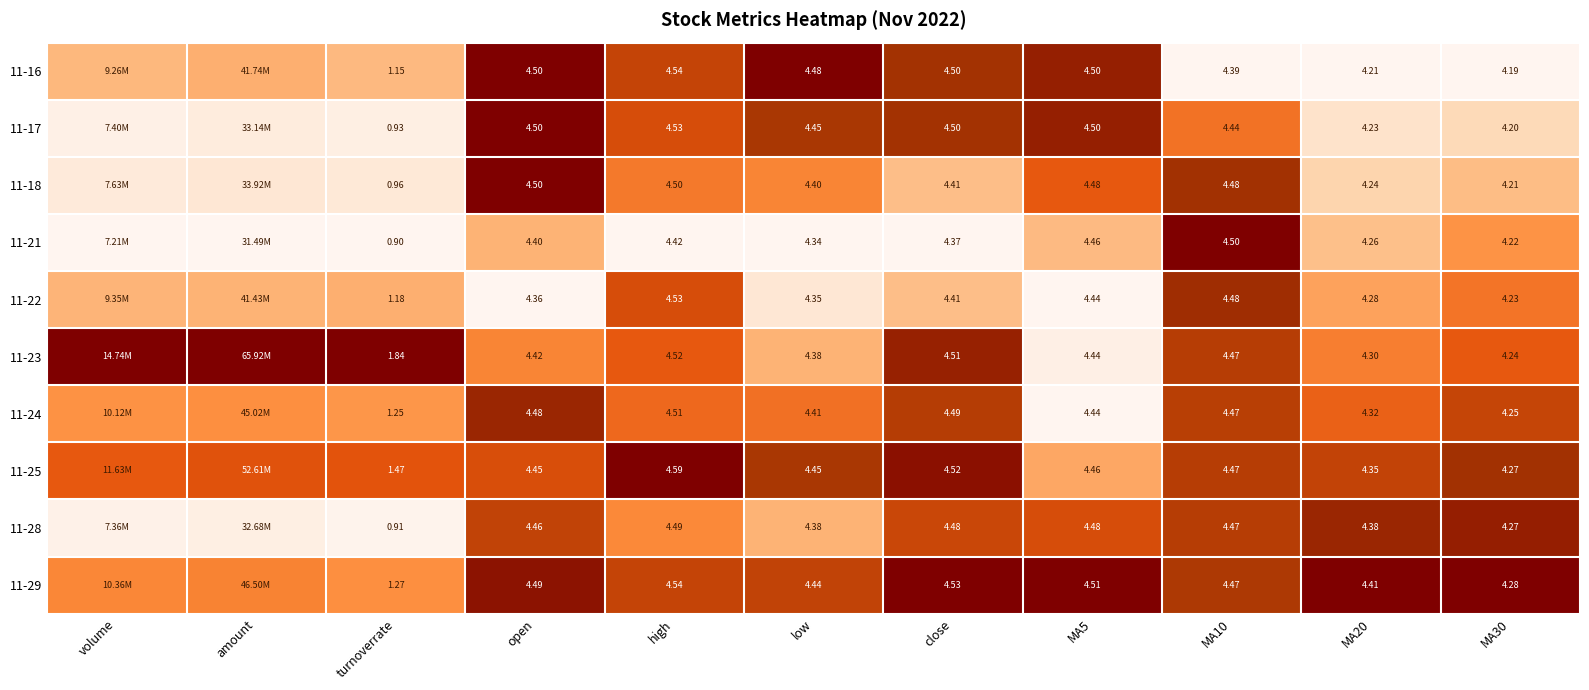

At how many categories does at least one series exceed 0?

11